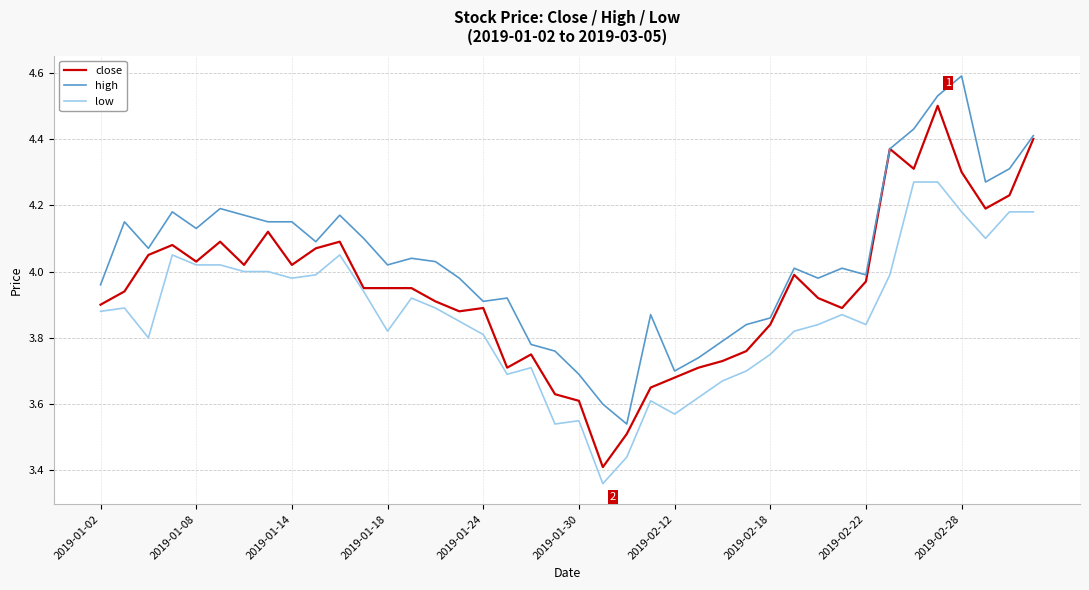

List the series in order of their overall mean, lowest first.

low, close, high